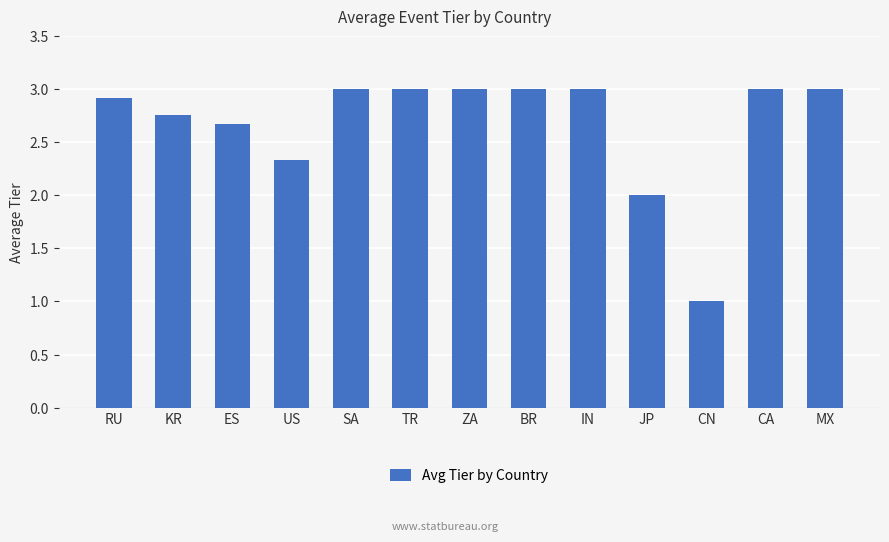

What is the ratio of the value at BR to the value at IN?

1.0